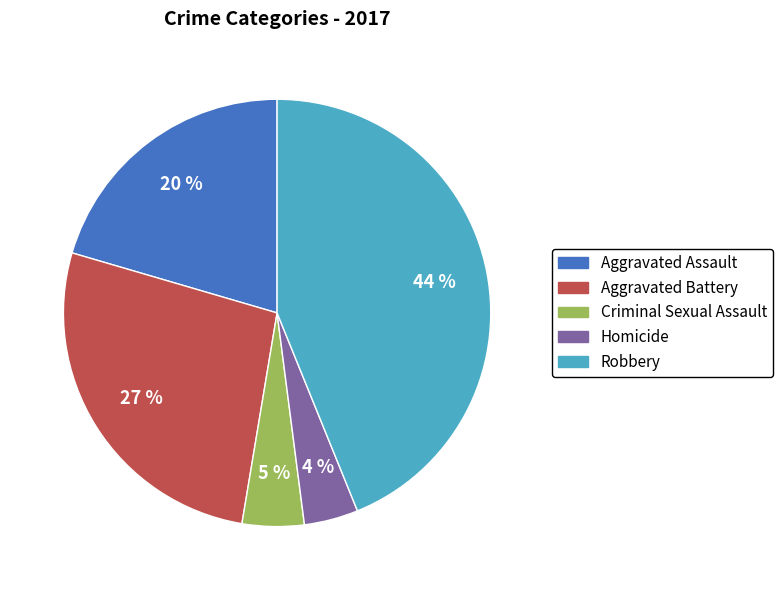

Do Homicide and Criminal Sexual Assault together represent more than half of the pie?

No